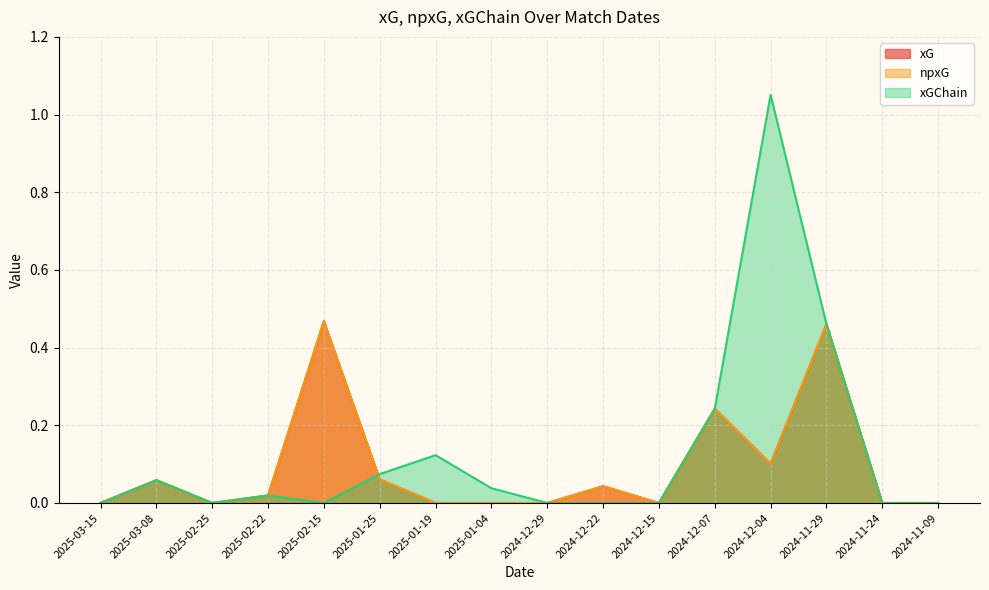

Which series changed the most between 2025-03-15 and 2024-12-04?

xGChain